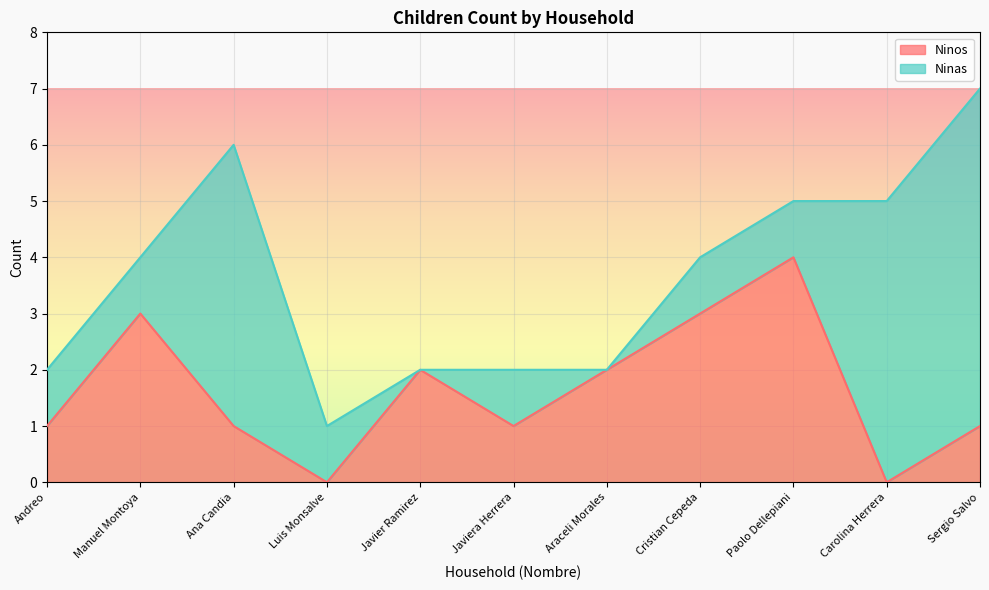

What is the difference between the values at Andreo and Luis Monsalve?

1